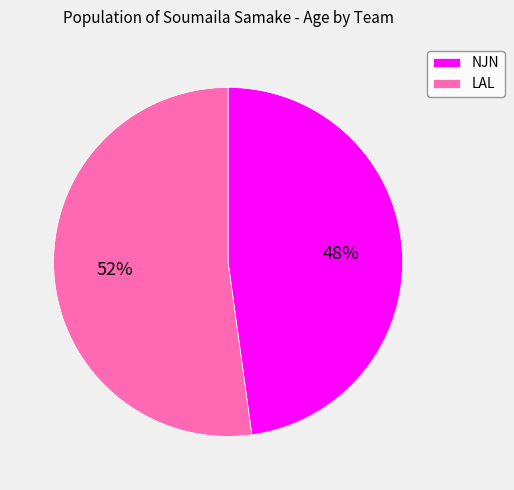

Which category has the biggest portion of the pie?

LAL